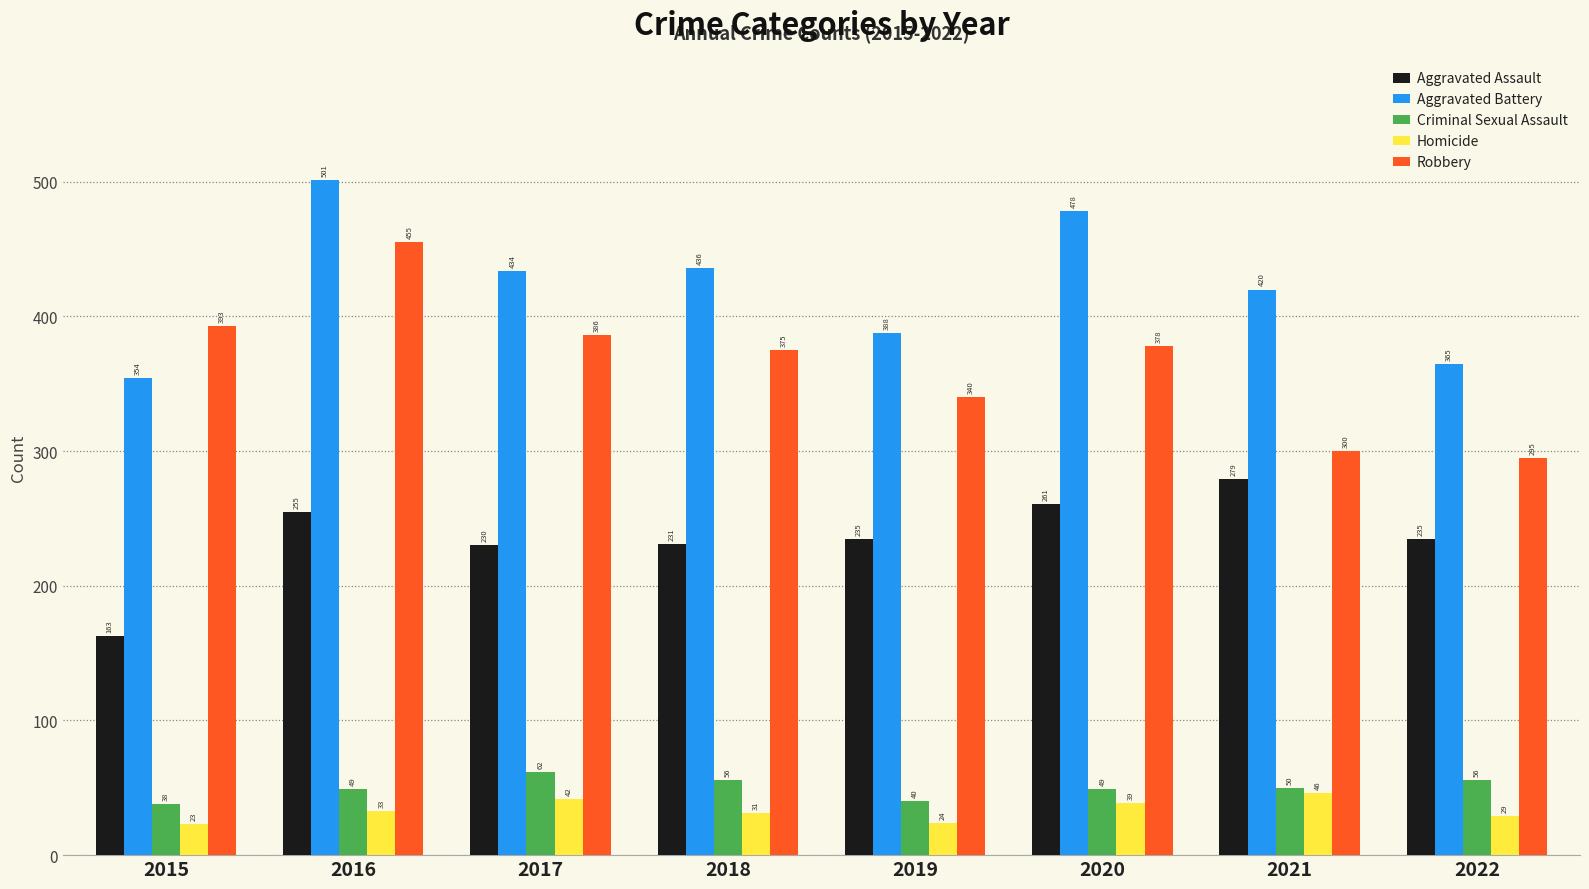

What is the value of the Aggravated Battery bar at the 3rd from the left?

434